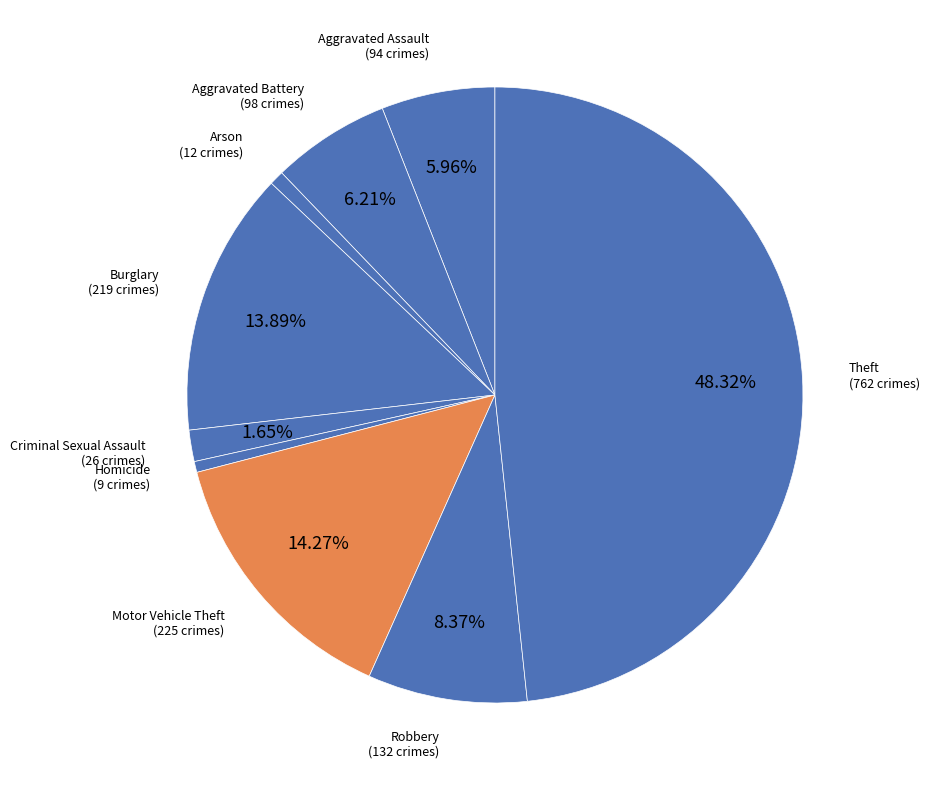

To the nearest percent, what is the average slice percentage?

11%